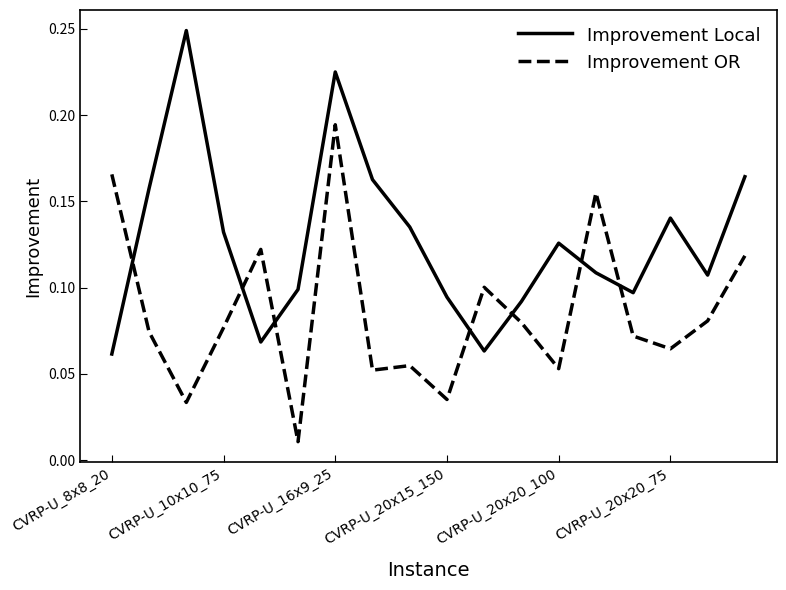

What are all the series names shown in the legend?

Improvement Local, Improvement OR